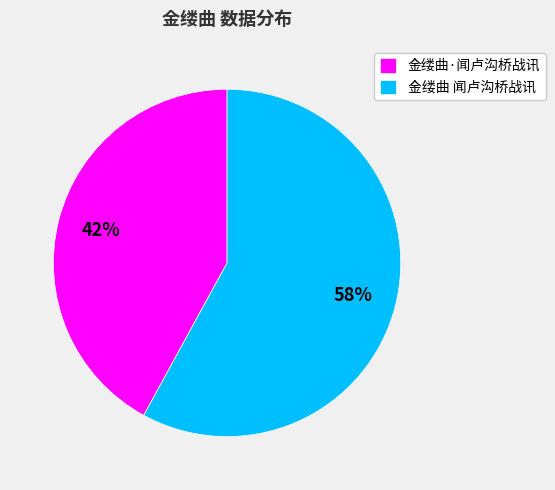

Count the number of slices in the pie.

2